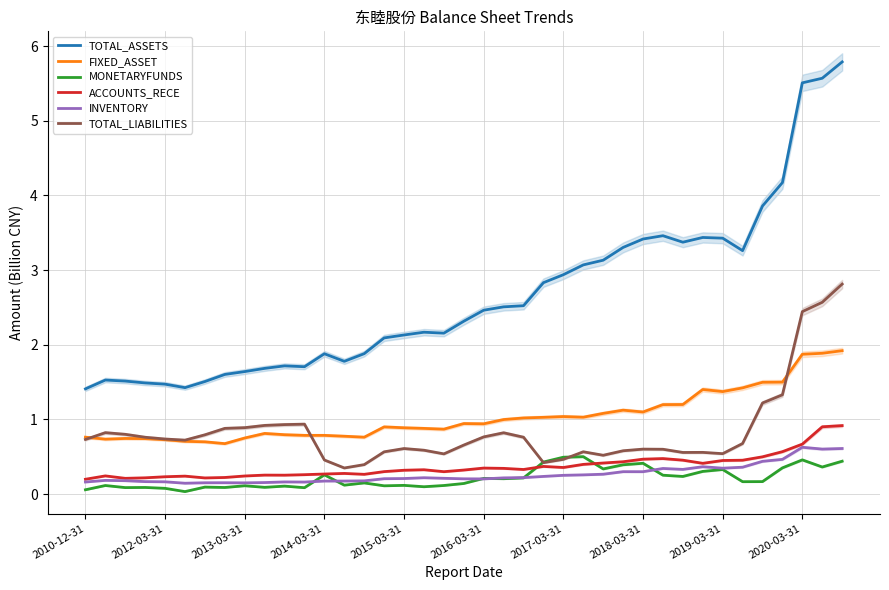

The ACCOUNTS_RECE series shows 0.3 at 14. True or false?

True